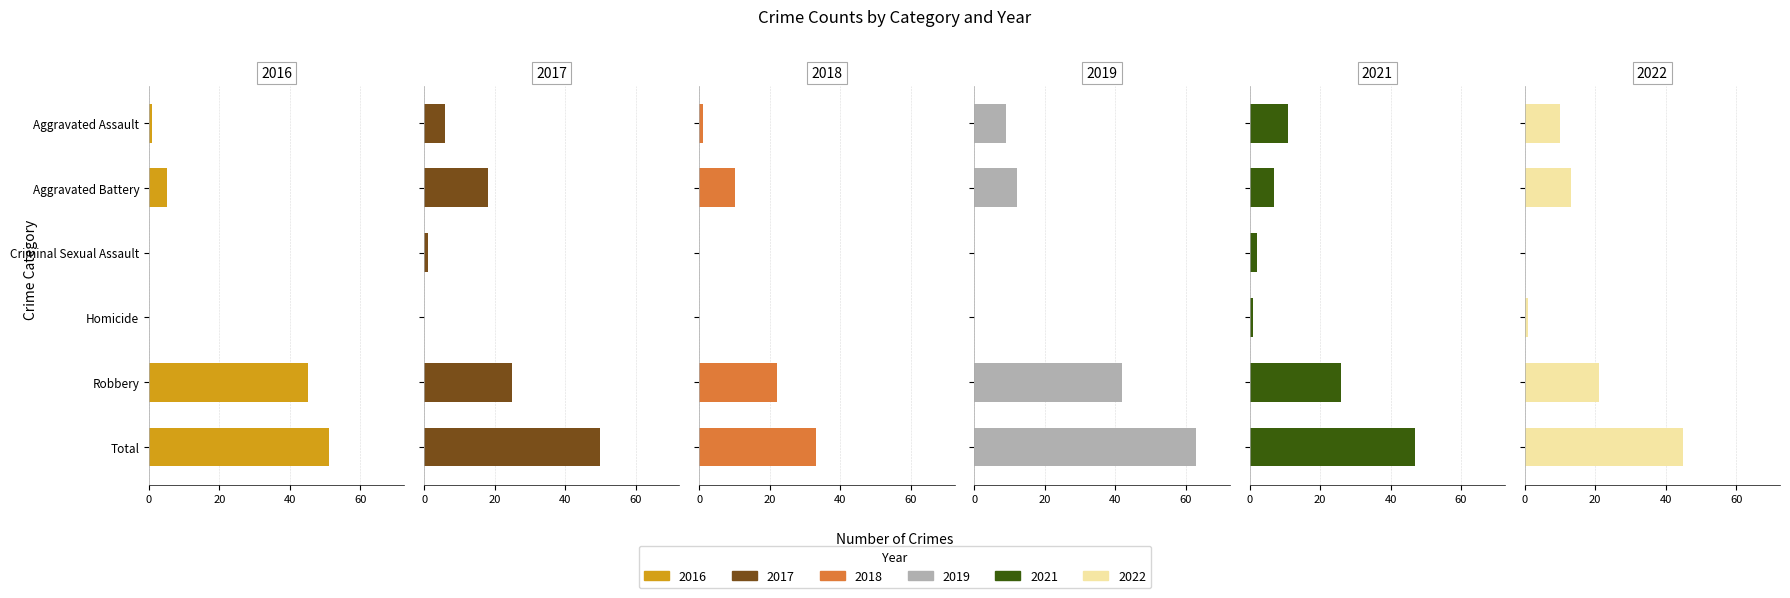

What is the sum of all 2021 values?

94